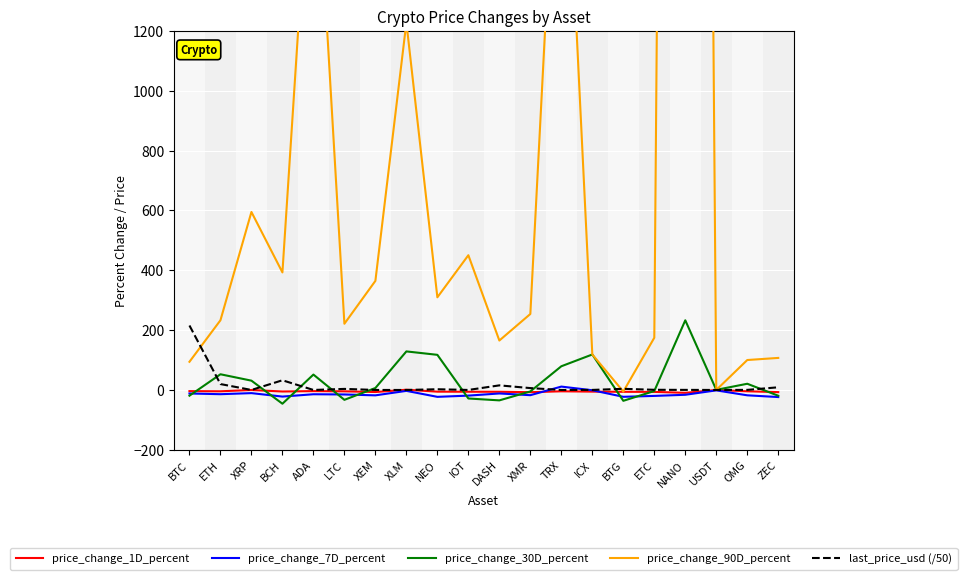

Reading left to right, transcribe all the data shown in this chart.

price_change_1D_percent: -3.9	-4.4	-0.1	-5.1	-3.8	-4.5	-6.9	0.8	-5.7	-5.9	-6.0	-7.4	-4.5	-5.5	-6.1	-6.4	-9.6	-0.1	-4.4	-7.1
price_change_7D_percent: -11.8	-14.1	-10.5	-22.1	-14.3	-15.1	-18.0	-3.0	-23.0	-18.9	-11.7	-17.4	11.3	-1.0	-22.8	-19.8	-16.1	-1.4	-17.9	-23.7
price_change_30D_percent: -19.2	52.5	31.1	-45.9	51.4	-33.0	6.5	128.8	117.4	-28.5	-34.8	-4.9	79.2	118.6	-36.2	-3.6	232.8	0.4	20.7	-19.3
price_change_90D_percent: 94.1	232.9	594.7	392.7	1985.0	221.2	364.5	1227.9	309.5	450.2	165.2	253.9	2247.7	118.6	-5.3	174.5	12792.6	0.0	100.0	107.1
last_price_usd (/50): 215.4	19.7	0.0	32.4	0.0	3.5	0.0	0.0	2.4	0.0	15.4	6.3	0.0	0.2	3.9	0.6	0.3	0.0	0.3	8.9